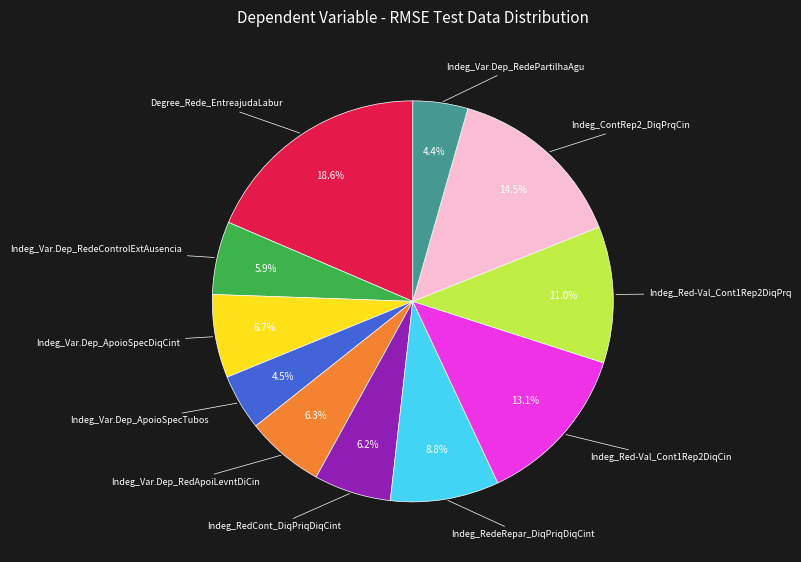

Is there a majority slice in this chart?

No